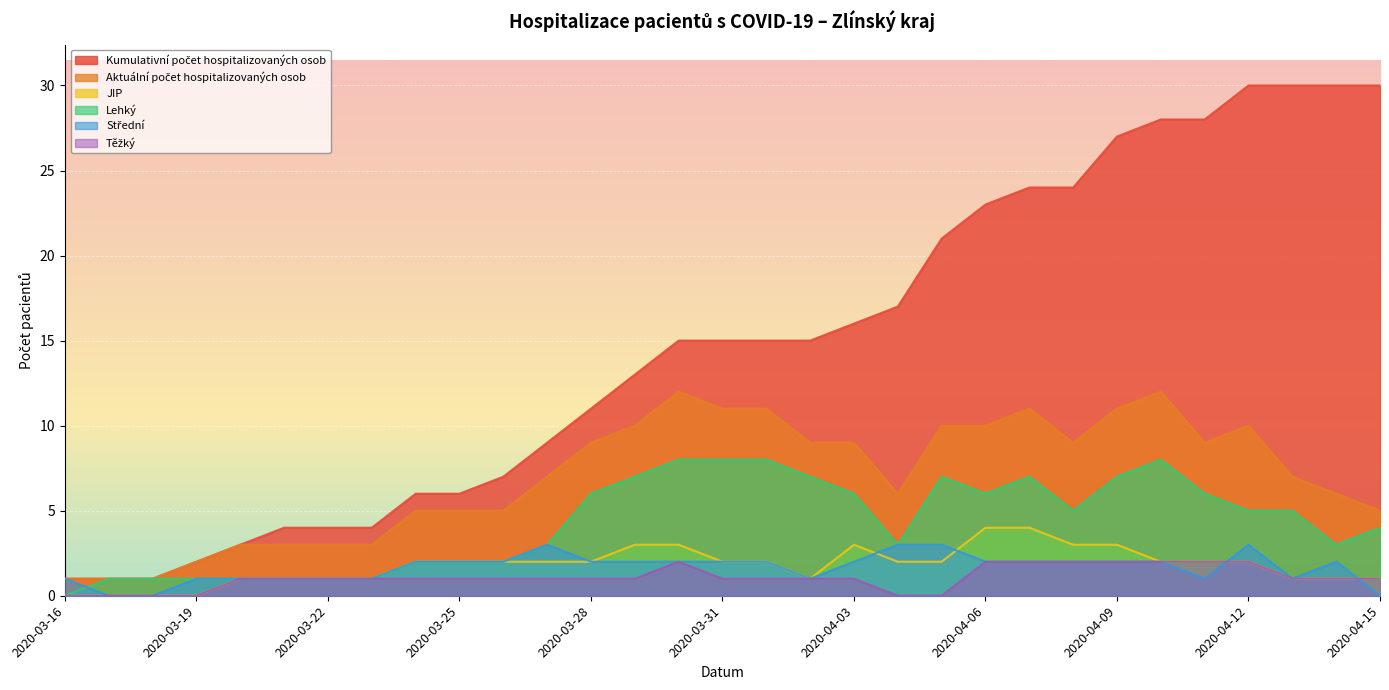

How many data points in Kumulativní počet hospitalizovaných osob are less than 15?

14